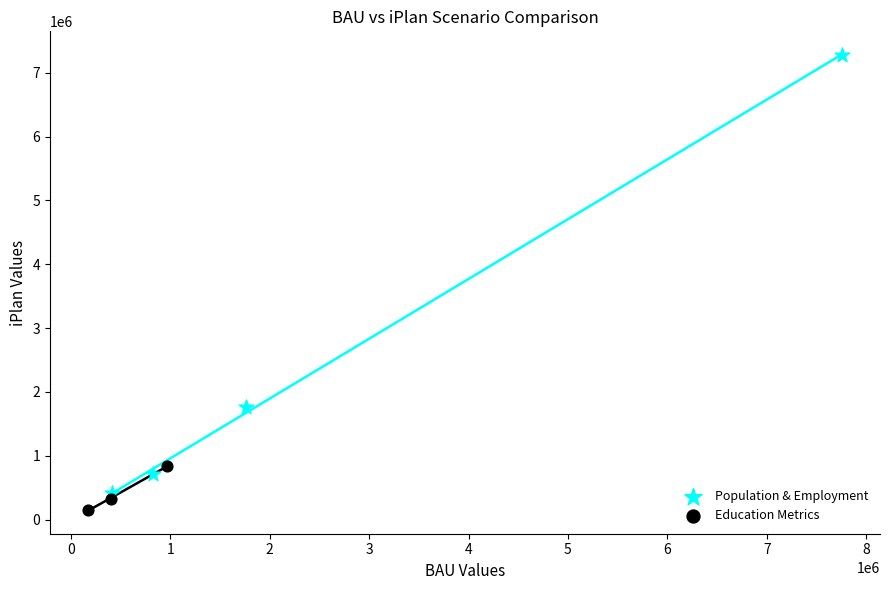

Which series contains the lowest Y value?

Education Metrics